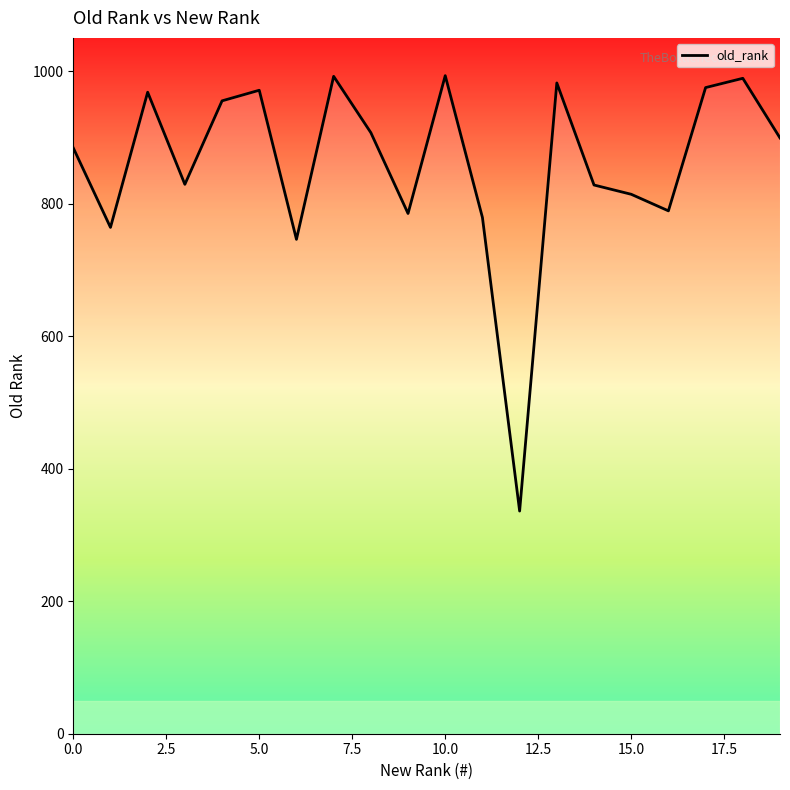

What is the difference between the maximum and minimum values?

657